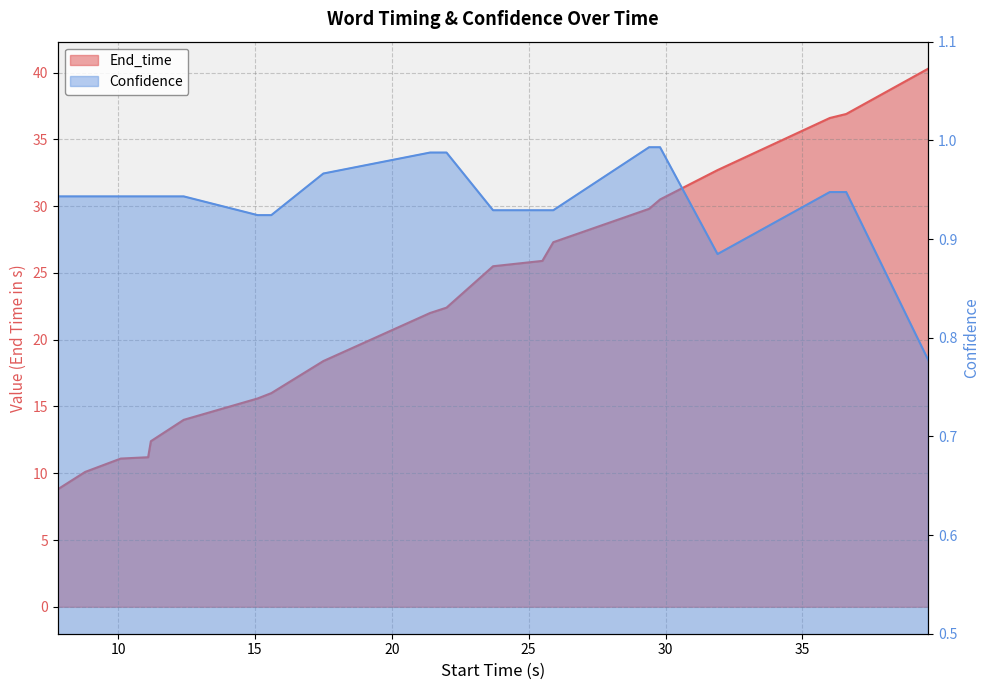

What is the spread (max minus min) of values at 15.1?

14.7